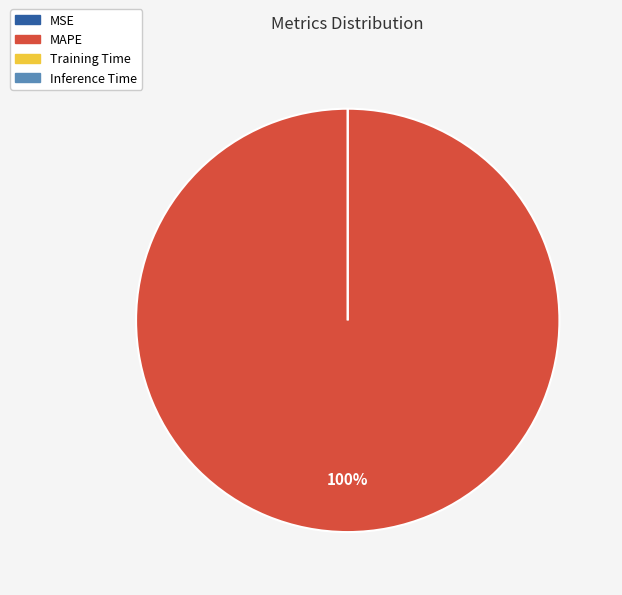

How much of the chart is everything except Inference Time?

100.0%